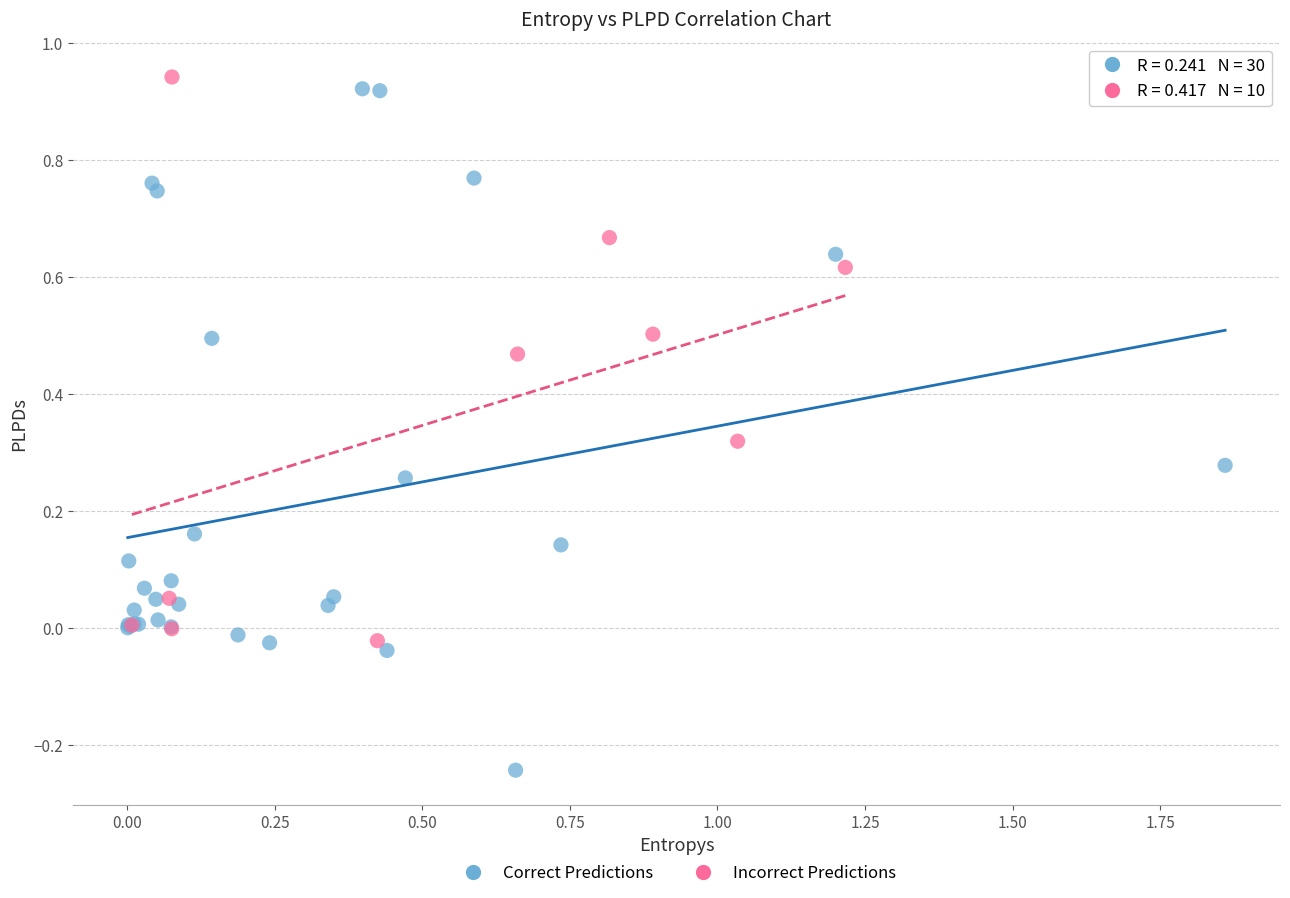

Which series reaches the minimum Y coordinate?

Correct Predictions